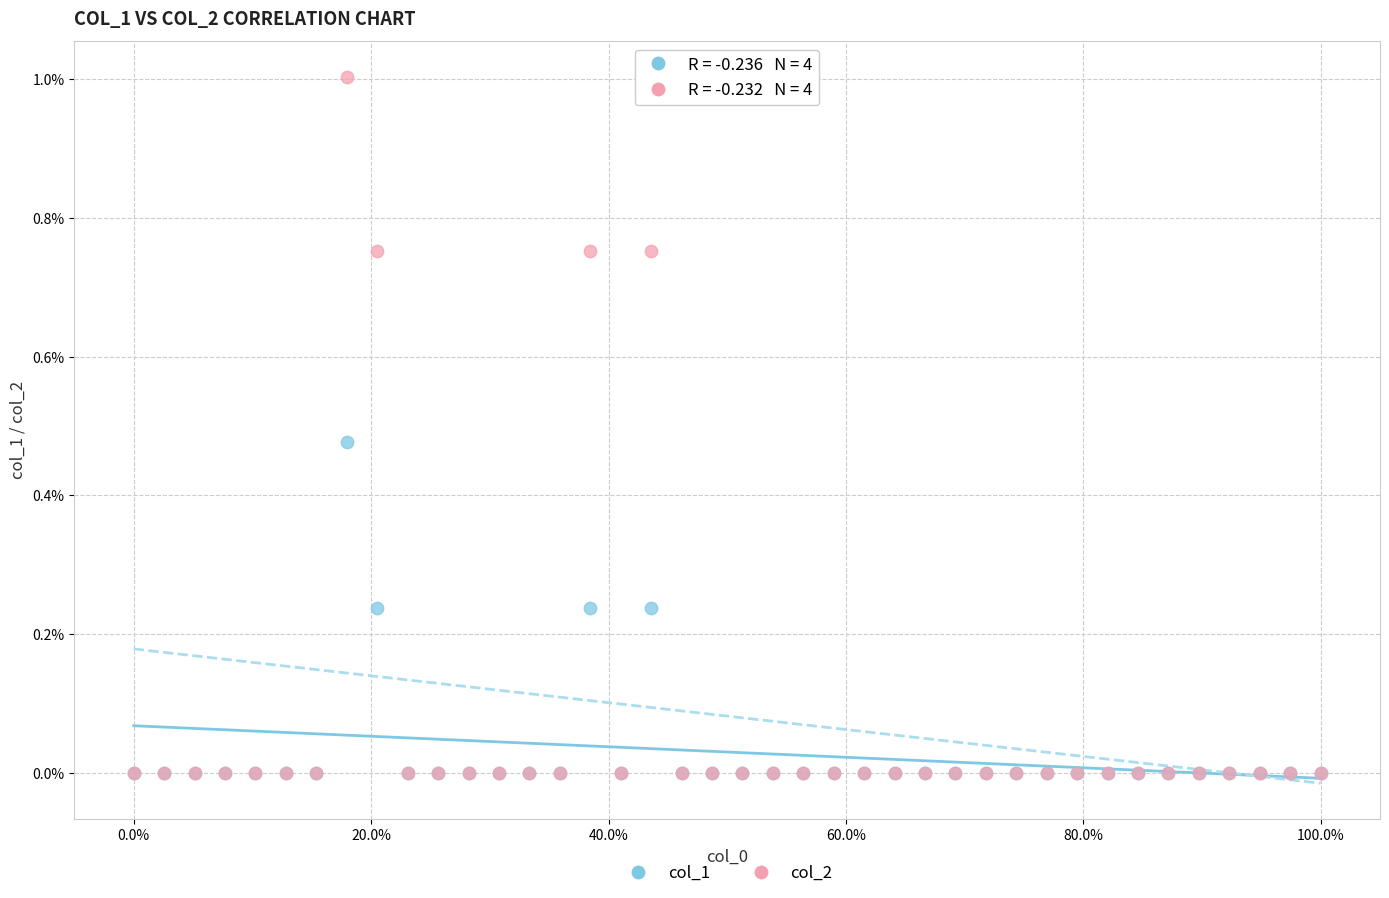

What are all the series names shown in the legend?

col_1, col_2